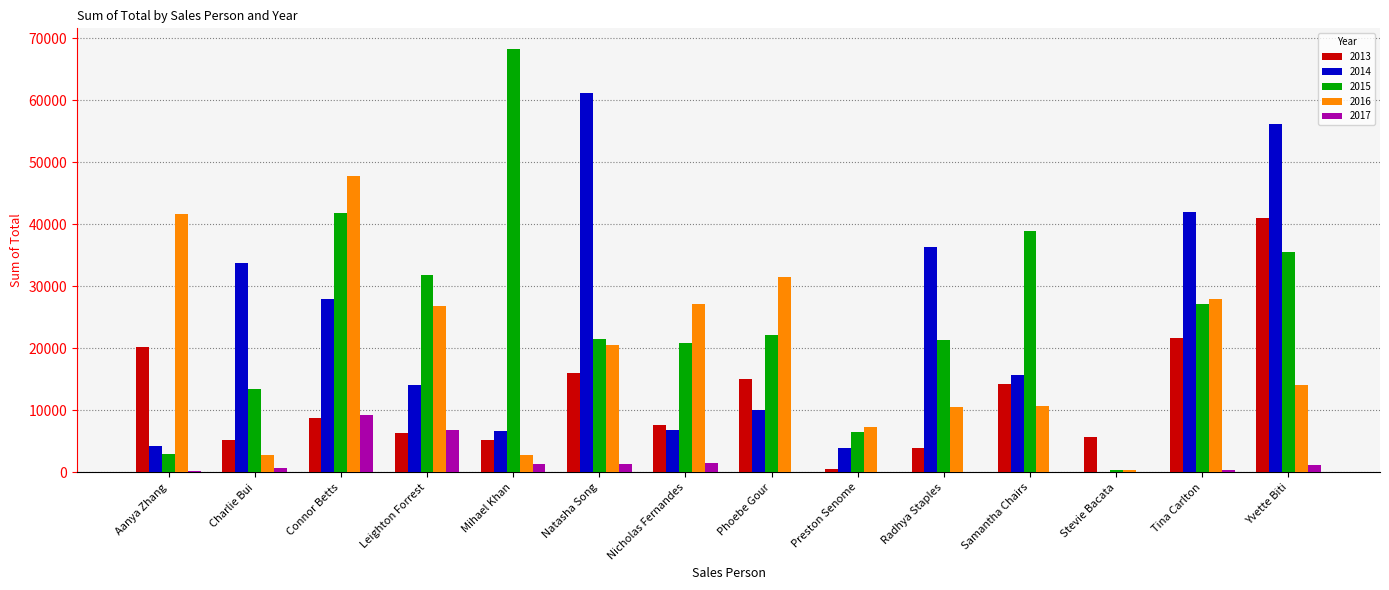

What is the sum of all 2013 values?

171750.8